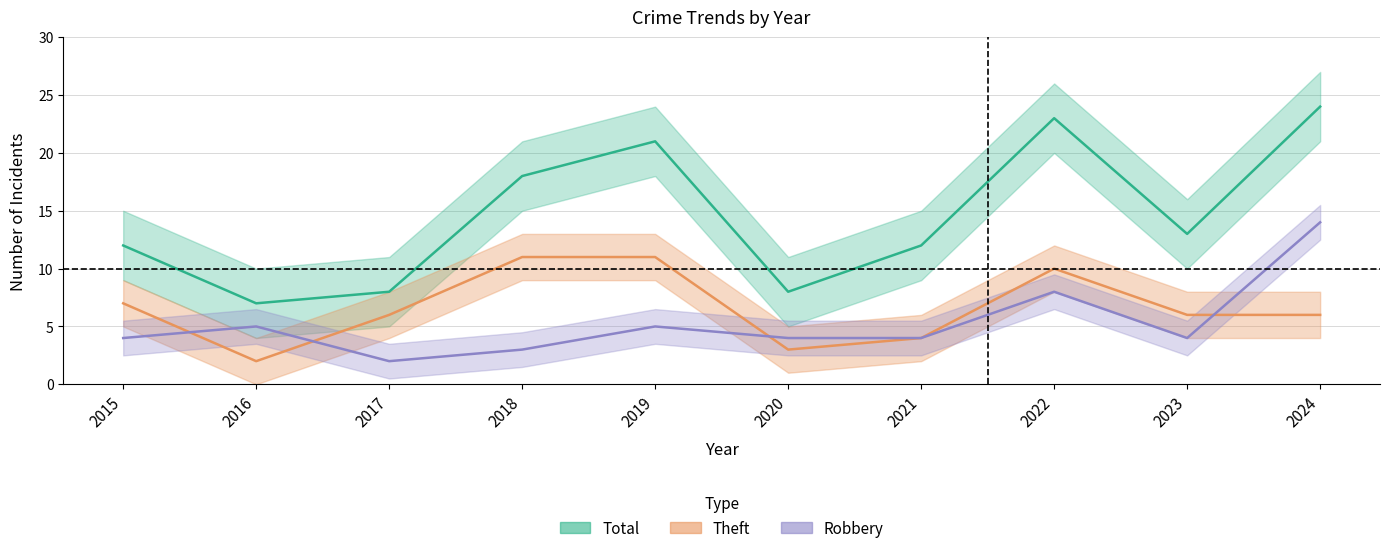

True or false: Robbery and Total cross at least once.

False